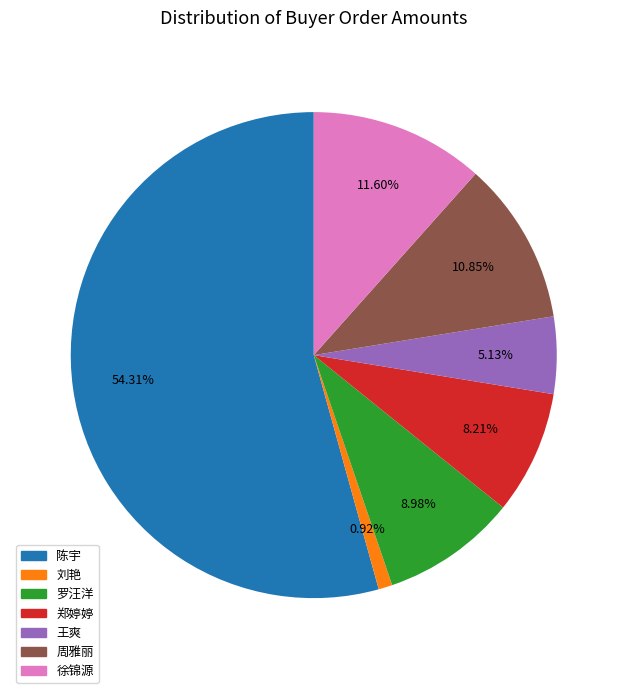

What is the ratio of the value at 周雅丽 to the value at 罗汪洋?

1.2